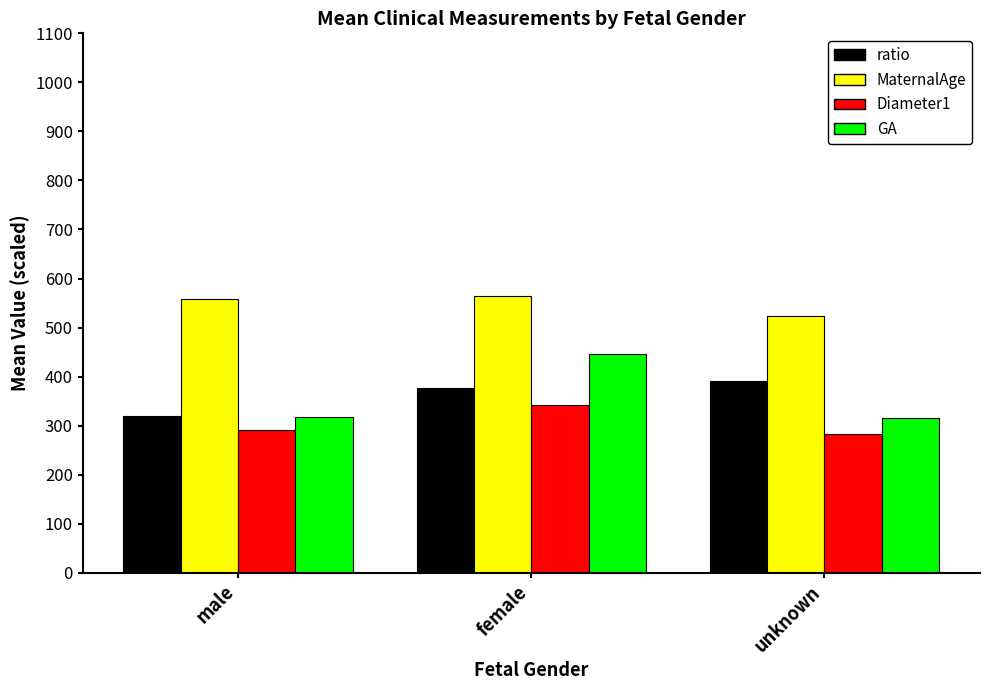

Does the chart contain stacked bars?

No